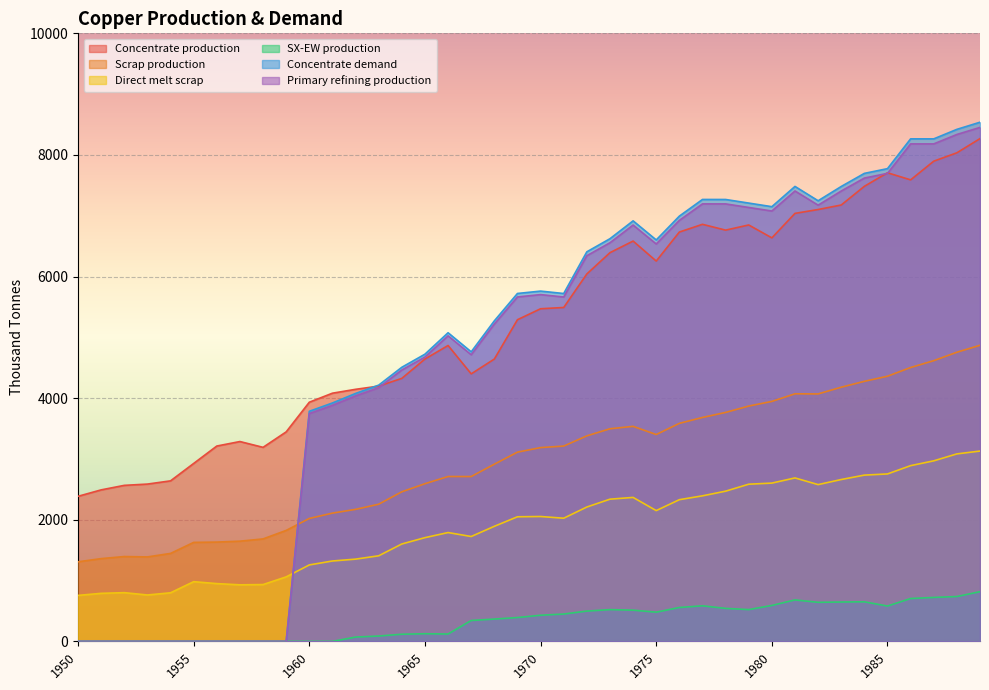

Which label corresponds to the smallest value in the chart?

1950